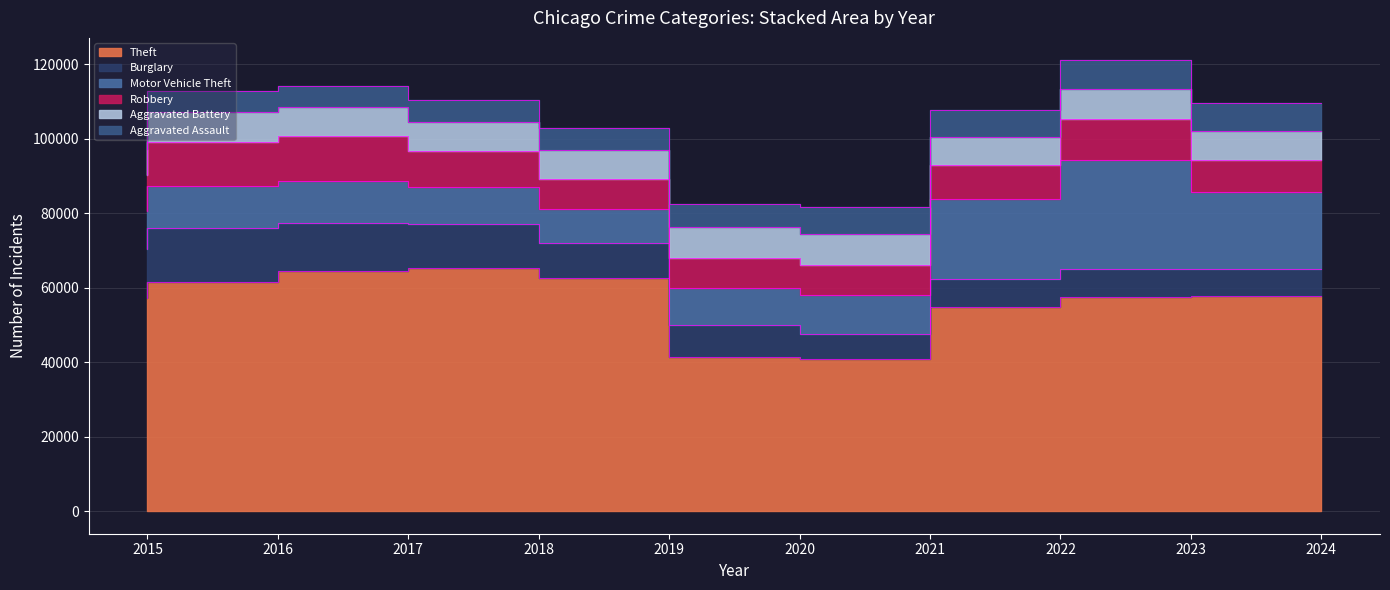

Reading left to right, what are all the values shown in this chart?

Theft: 2015=57352	2016=61623	2017=64386	2018=65290	2019=62496	2020=41343	2021=40819	2022=54888	2023=57467	2024=57748
Burglary: 2015=13184	2016=14289	2017=13001	2018=11747	2019=9638	2020=8758	2021=6662	2022=7593	2023=7482	2024=7233
Motor Vehicle Theft: 2015=10068	2016=11285	2017=11380	2018=9985	2019=8978	2020=9959	2021=10605	2022=21466	2023=29251	2024=20688
Robbery: 2015=9638	2016=11960	2017=11880	2018=9681	2019=7995	2020=7855	2021=7920	2022=8963	2023=11053	2024=8701
Aggravated Battery: 2015=7019	2016=8085	2017=7845	2018=7735	2019=7858	2020=8321	2021=8347	2022=7491	2023=8078	2024=7803
Aggravated Assault: 2015=4480	2016=5713	2017=5793	2018=6002	2019=5841	2020=6265	2021=7242	2022=7280	2023=7712	2024=7553